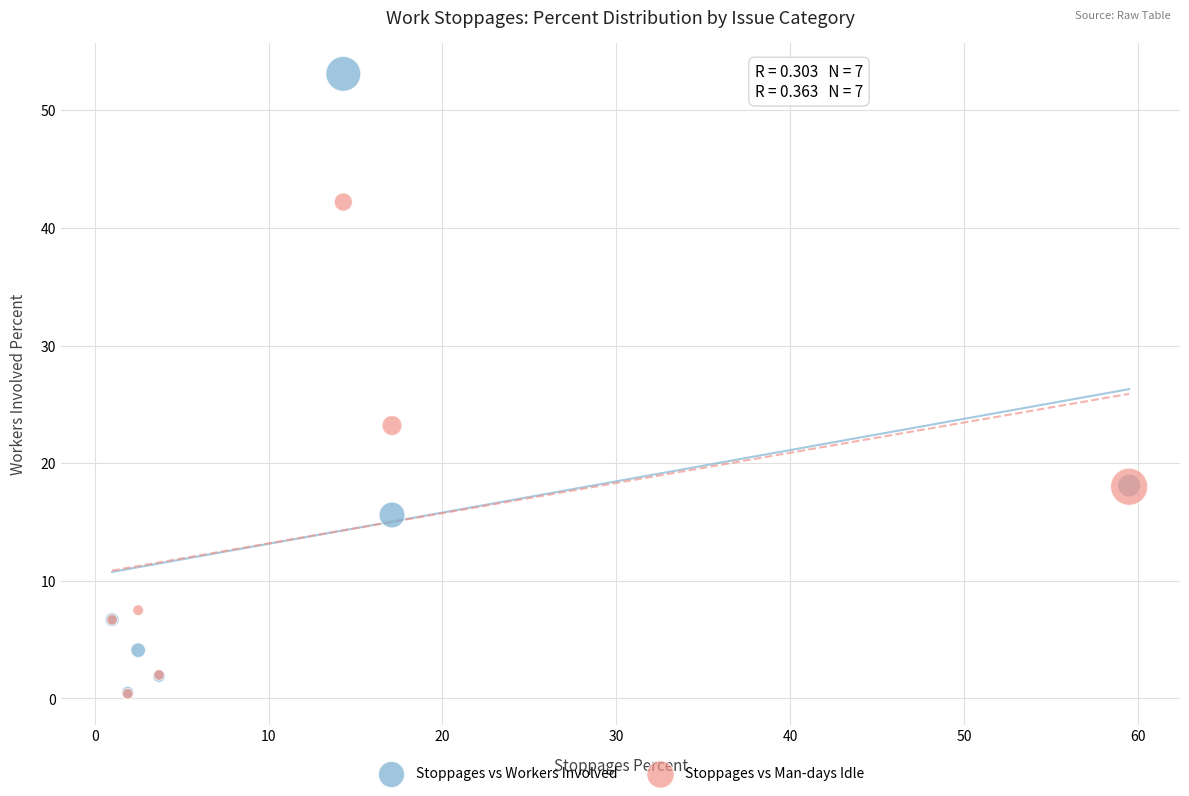

What are all the series names shown in the legend?

Stoppages vs Workers Involved, Stoppages vs Man-days Idle